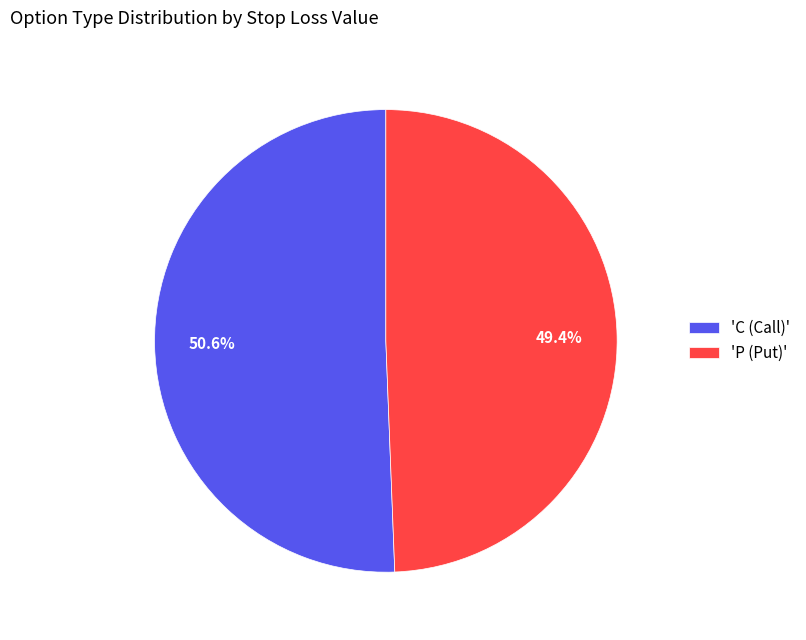

Which slice is the smallest?

'P (Put)'